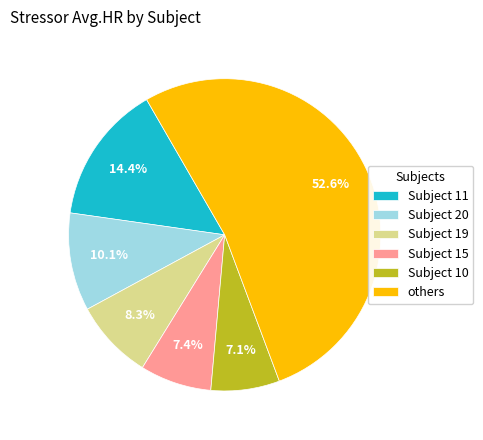

Which slice is the largest?

others